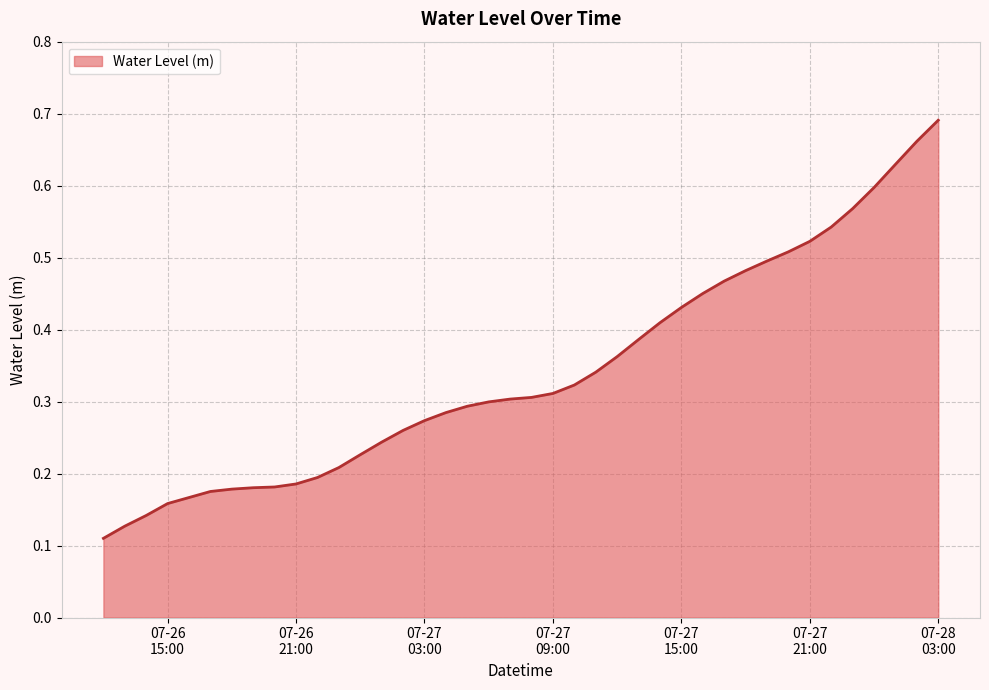

How many series are shown in this chart?

1